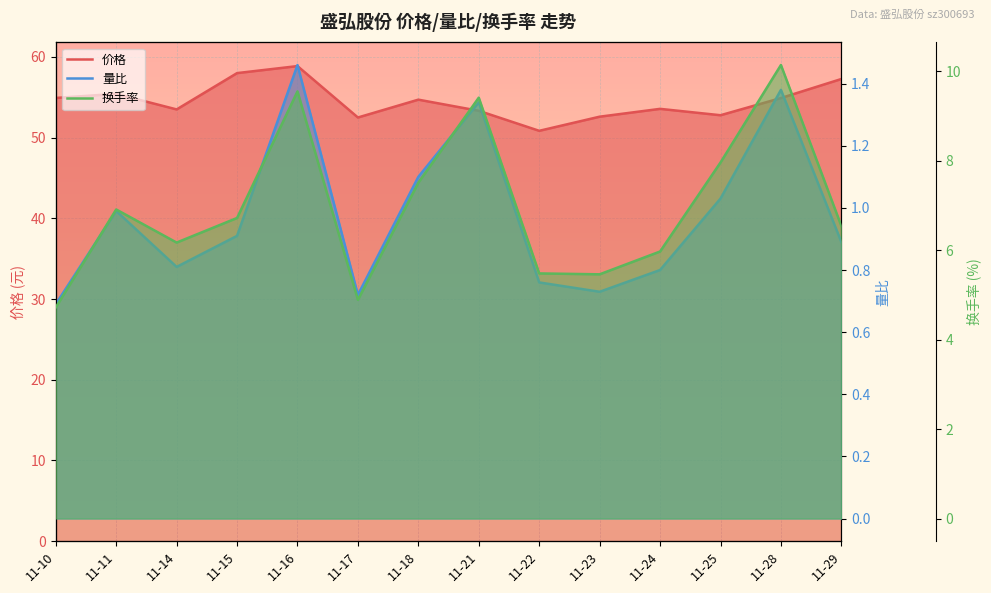

At which label is 量比 closest to 1?

11-11